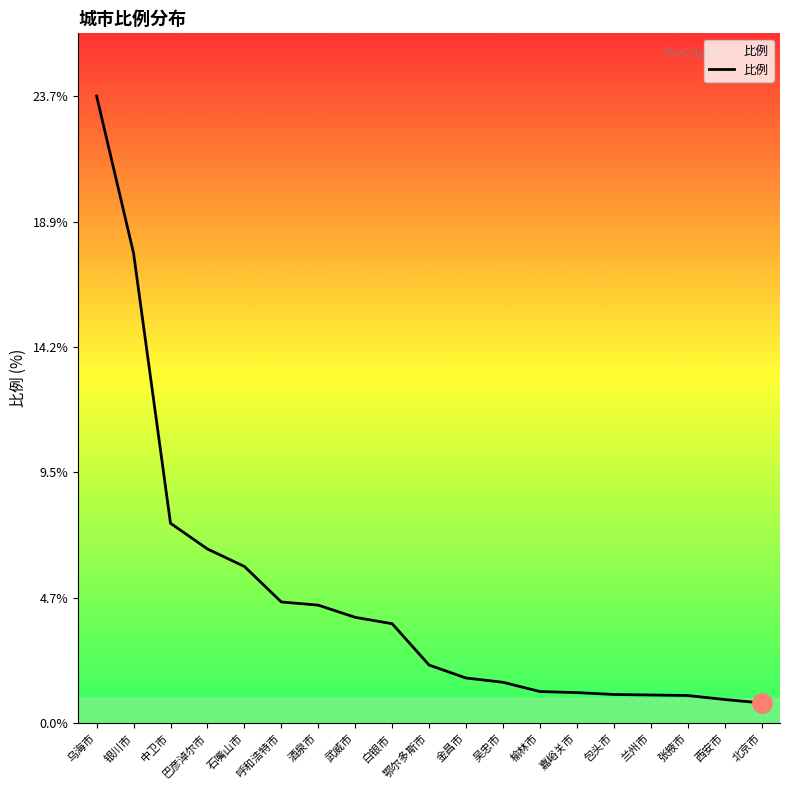

Count the number of categories in the chart.

19